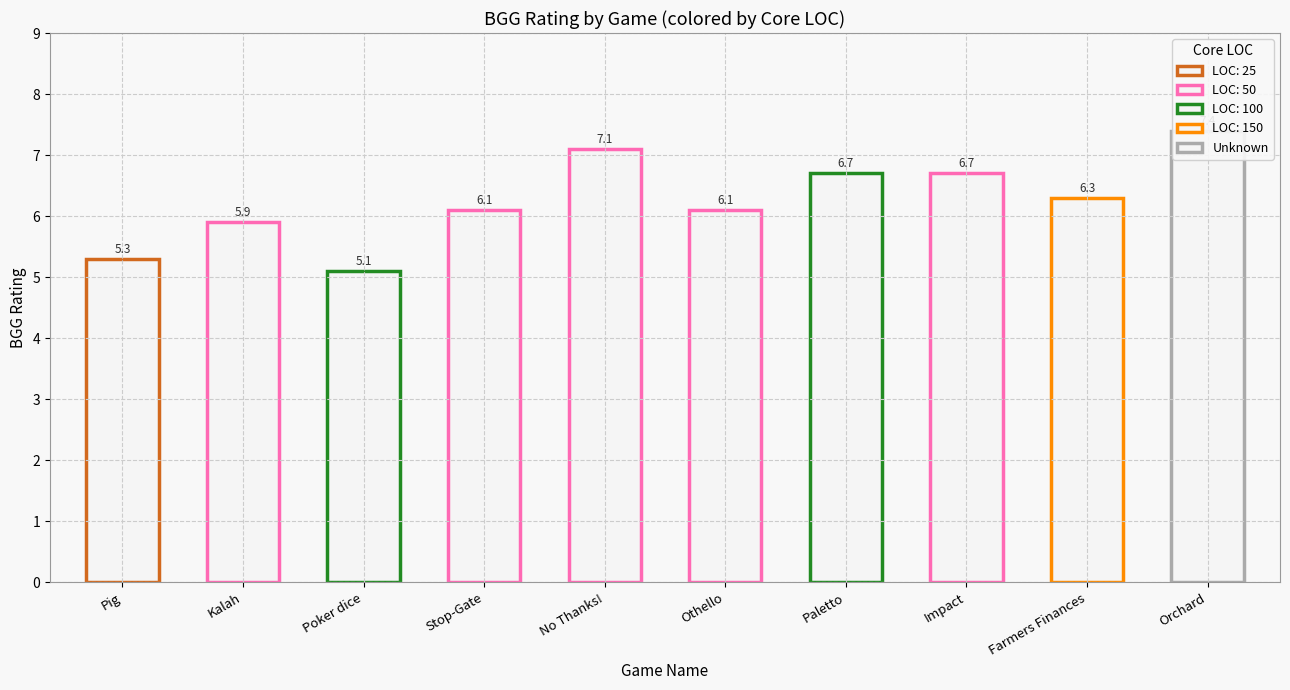

Rank the categories by value from highest to lowest.

Orchard, No Thanks!, Paletto, Impact, Farmers Finances, Stop-Gate, Othello, Kalah, Pig, Poker dice